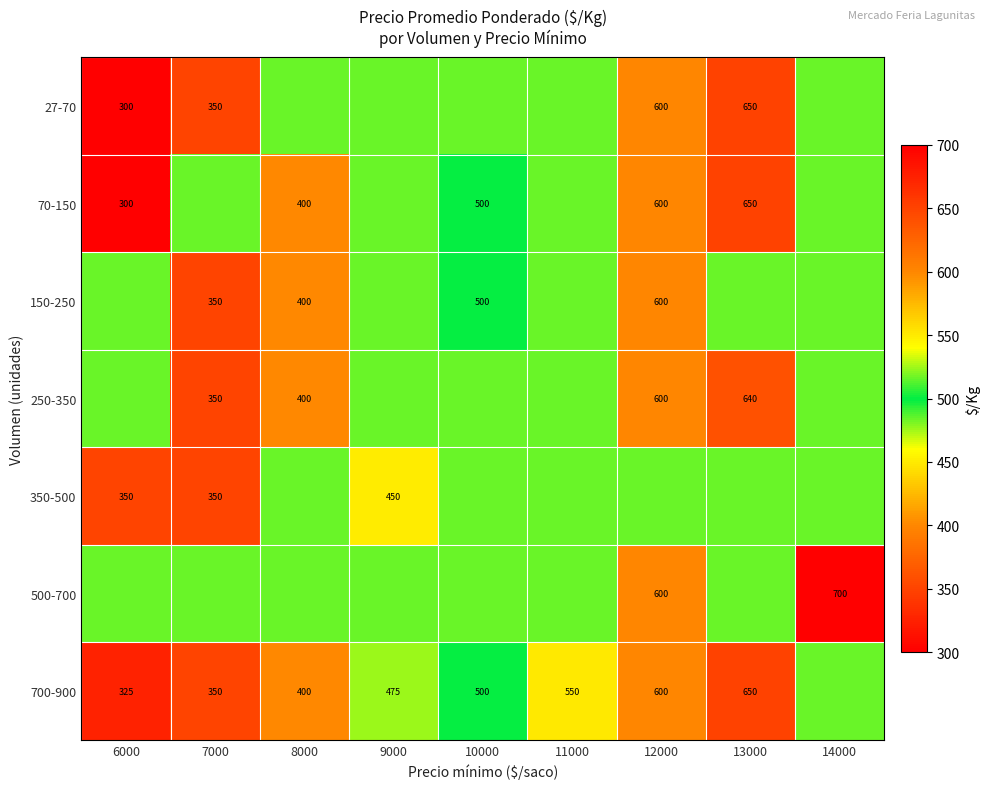

True or false: 150-250 has a value of 191 at 7000.

False